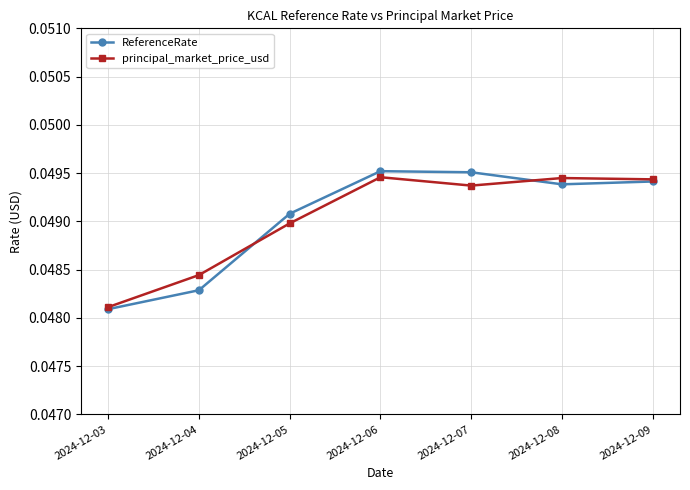

Which series changed the most between 2024-12-04 and 2024-12-06?

ReferenceRate